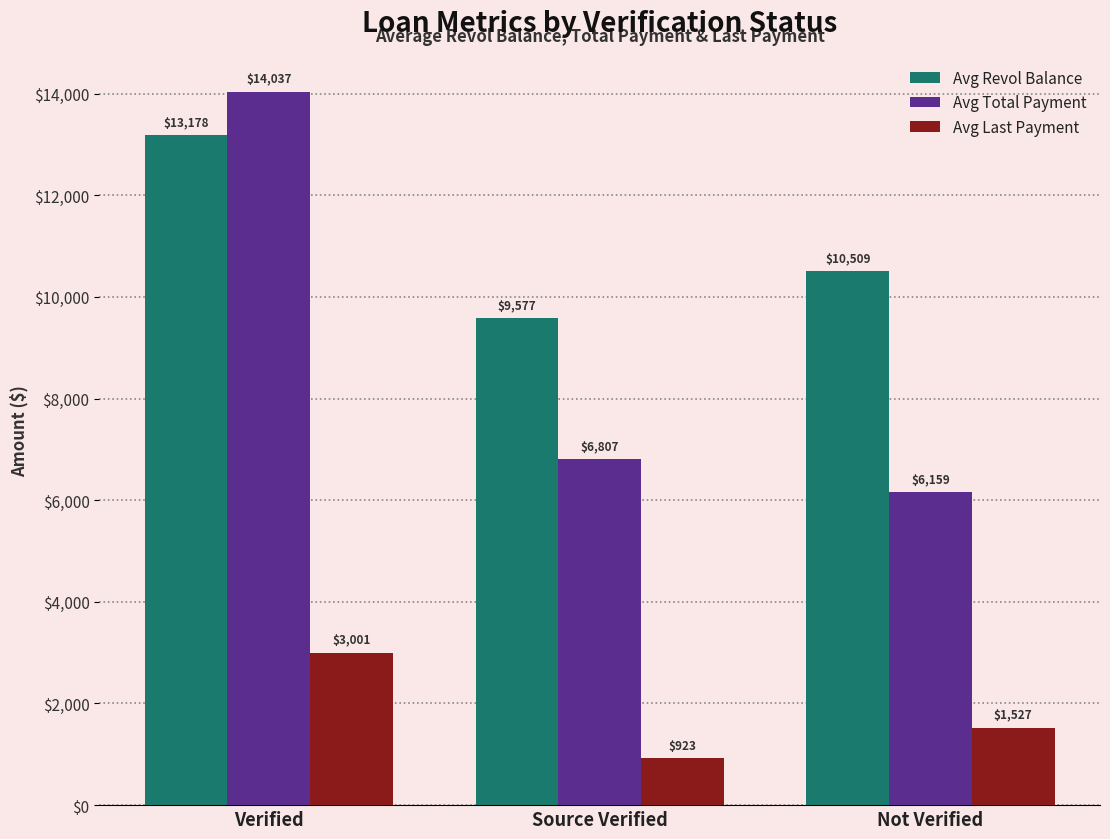

Between Verified and Not Verified, which series saw the biggest shift?

Avg Total Payment